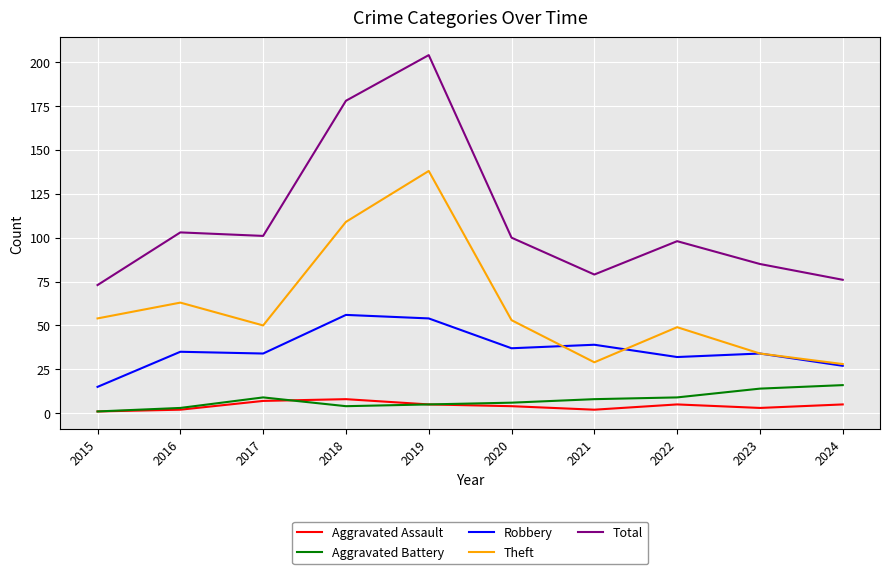

Rank the series at 2020 from lowest to highest value.

Aggravated Assault, Aggravated Battery, Robbery, Theft, Total